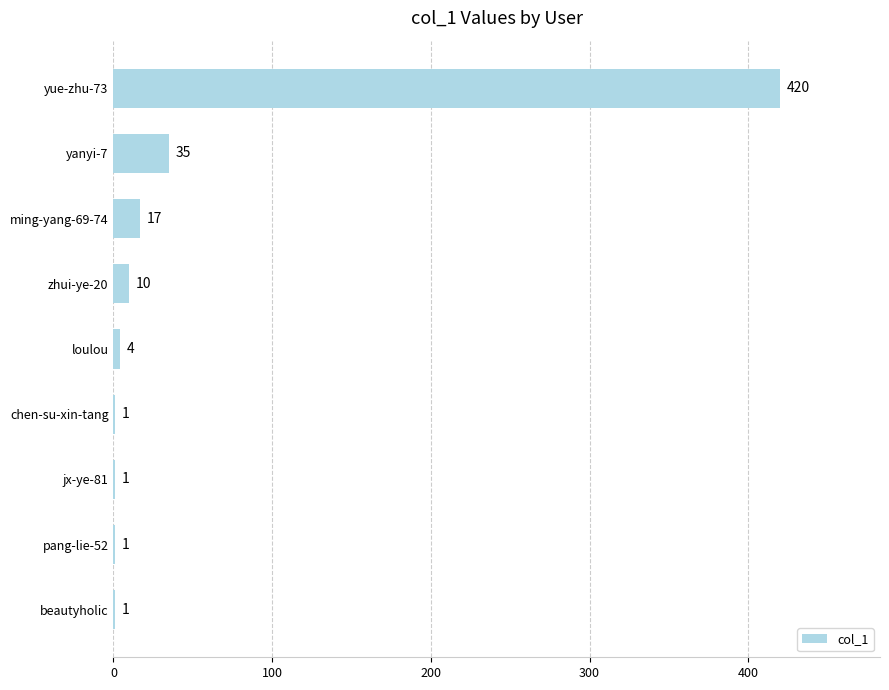

At which category does the chart reach its peak across all series?

yue-zhu-73